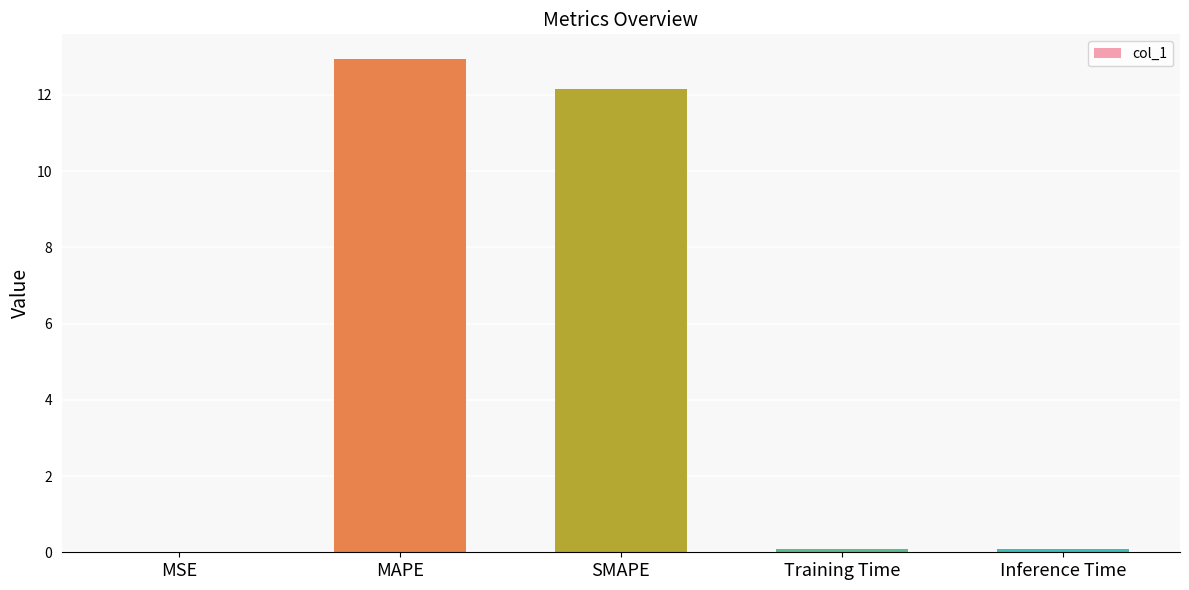

Which category has the highest value across all series?

MAPE